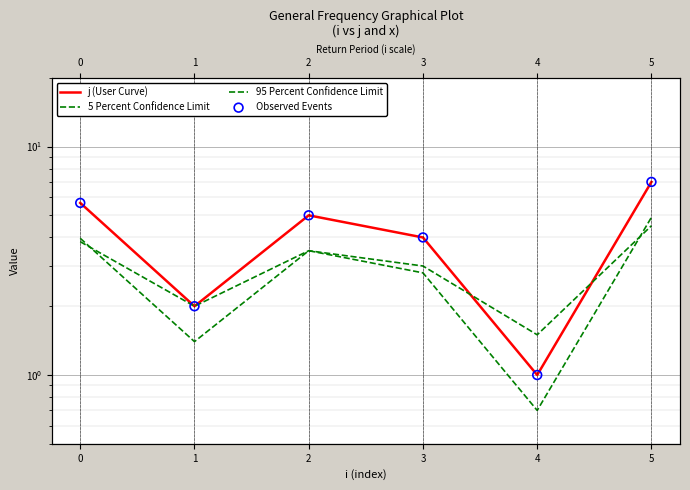

Which series has the largest total across all categories?

j (User Curve)